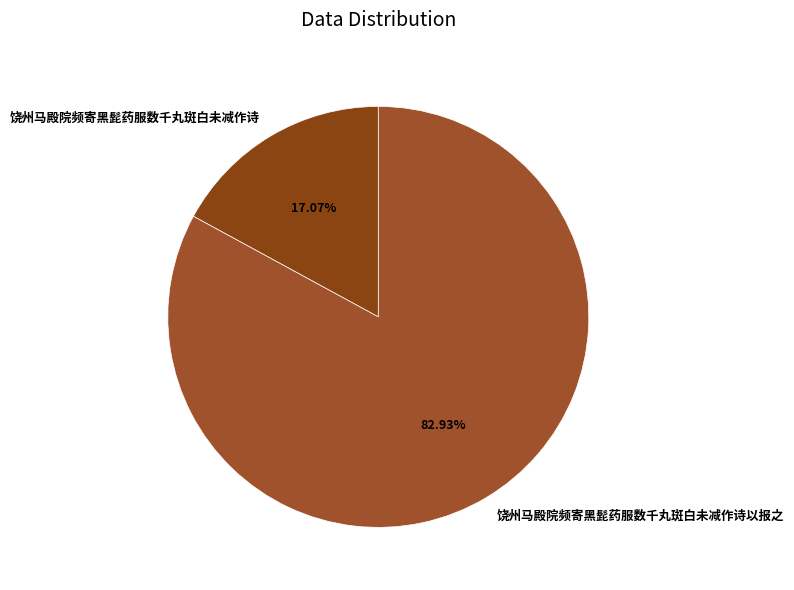

To the nearest percent, what portion does 饶州马殿院频寄黑髭药服数千丸斑白未减作诗 represent?

17%